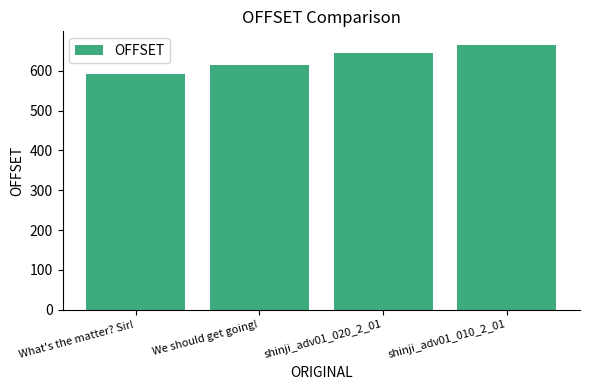

Count the values in the range 615 to 666.

3